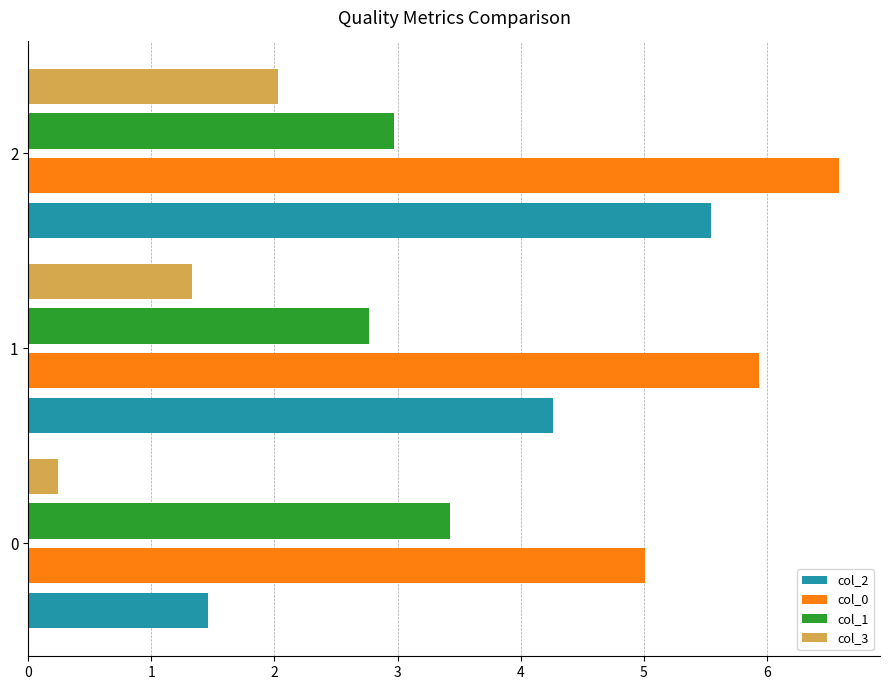

Rank the series by their average value, from highest to lowest.

col_0, col_2, col_1, col_3